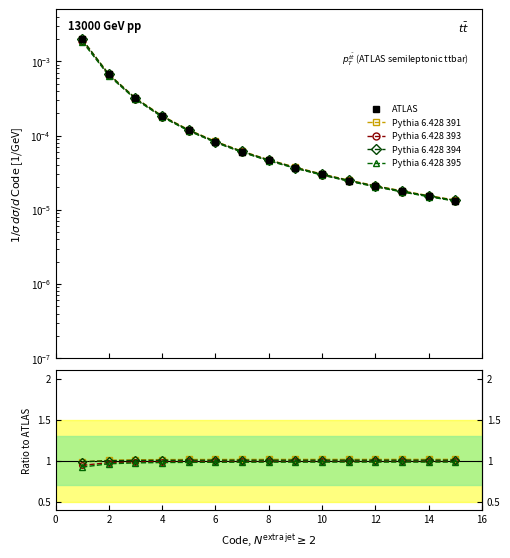

True or false: Pythia 6.428 391 and Pythia 6.428 395 cross at least once.

False